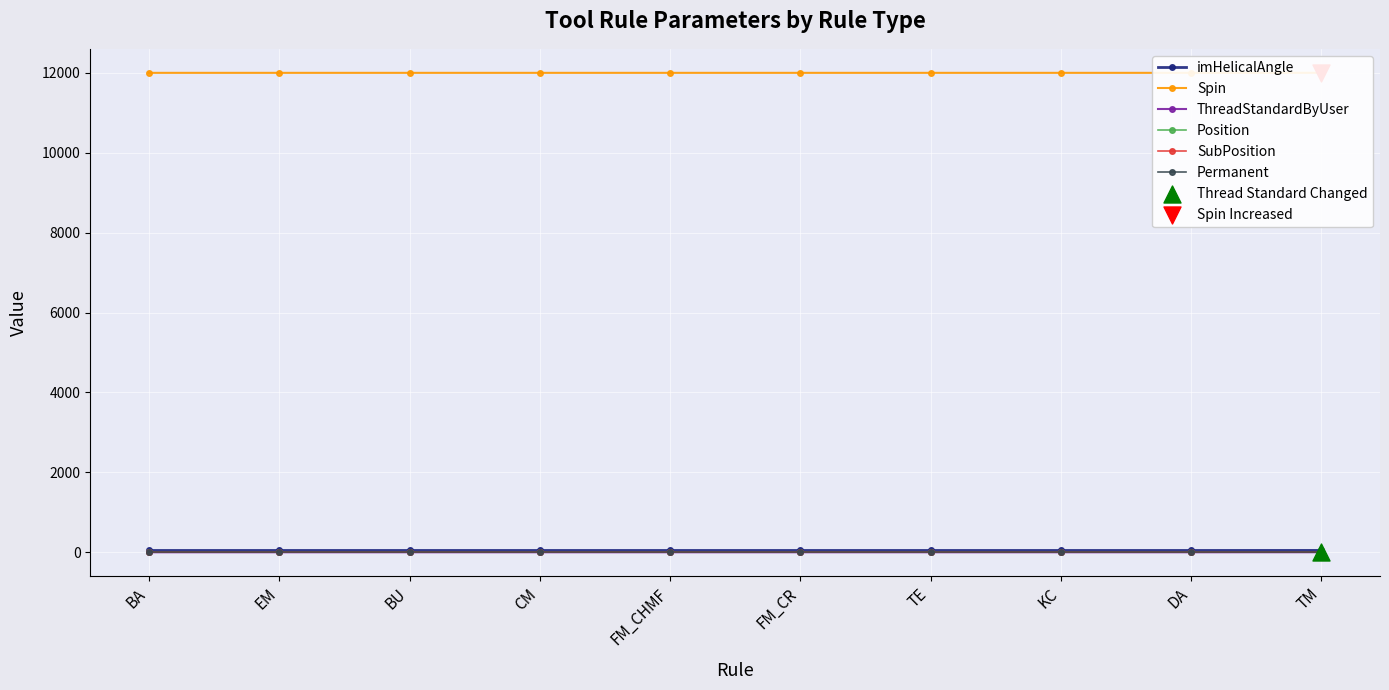

At which category is the sum across all series the highest?

TM